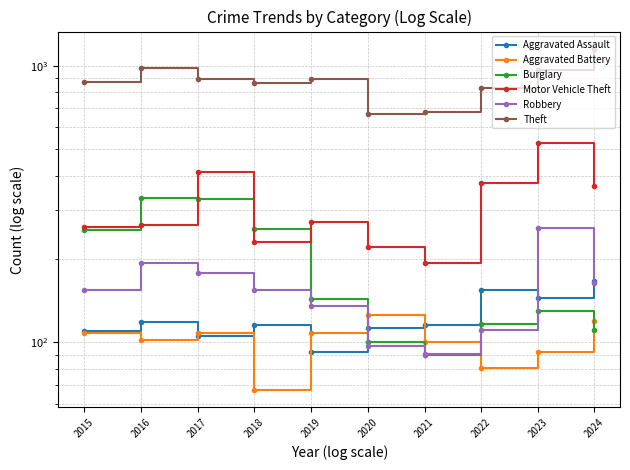

How many lines are shown in the chart?

6